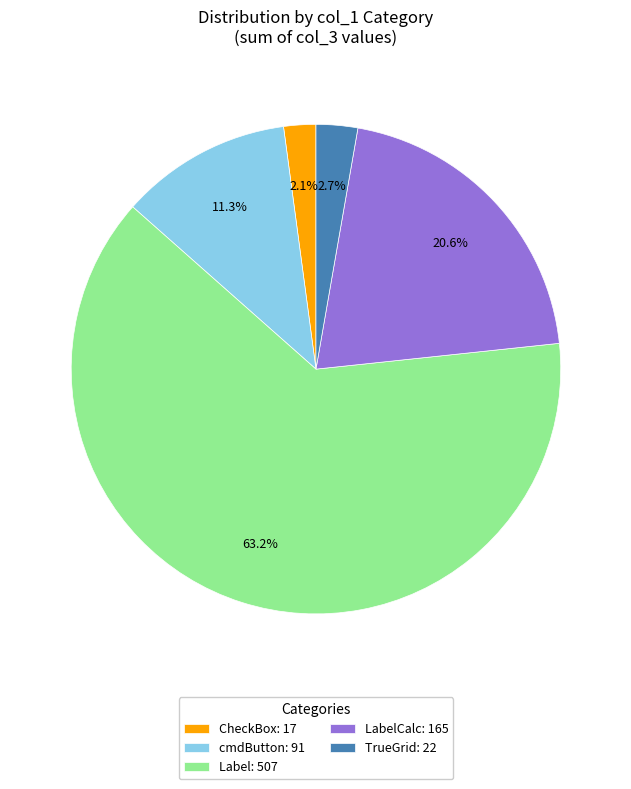

How much of the chart is everything except TrueGrid: 22?

97.3%